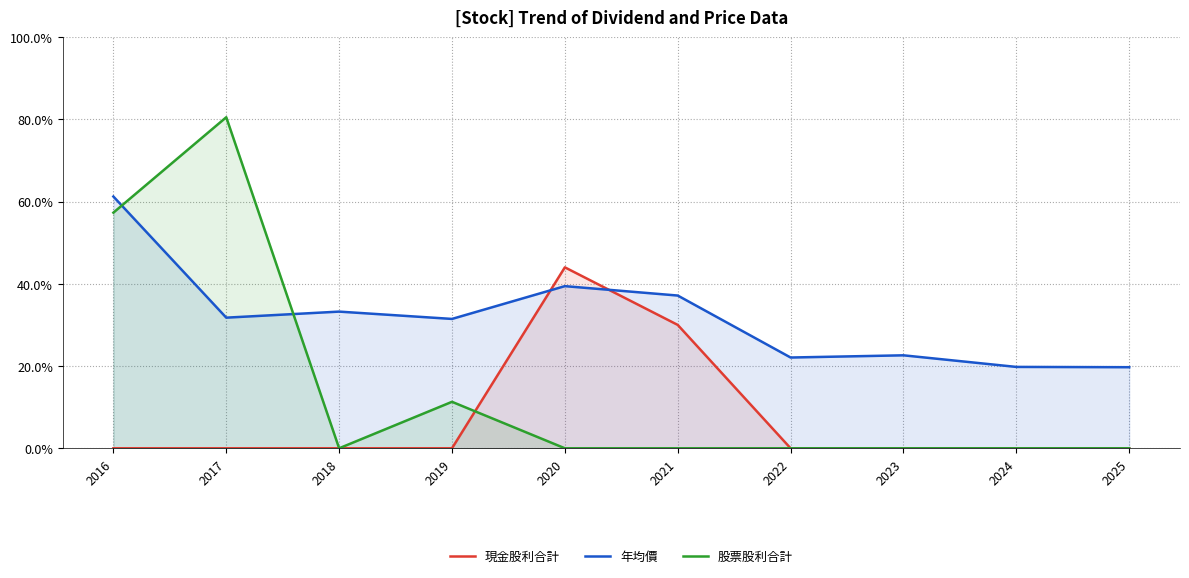

Between which two adjacent categories do 股票股利合計 and 現金股利合計 first intersect?

2019 and 2020